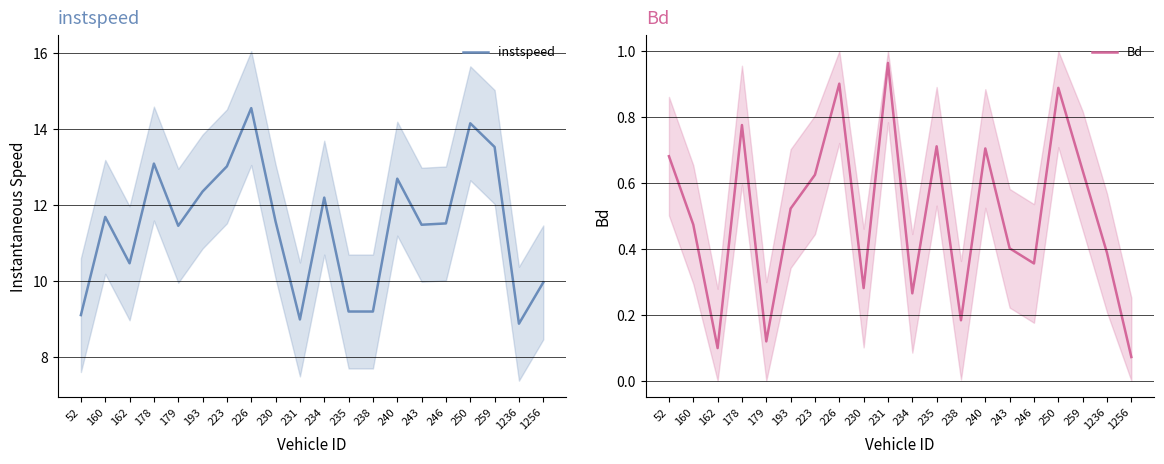

Is this an area chart (filled region under the line)?

No